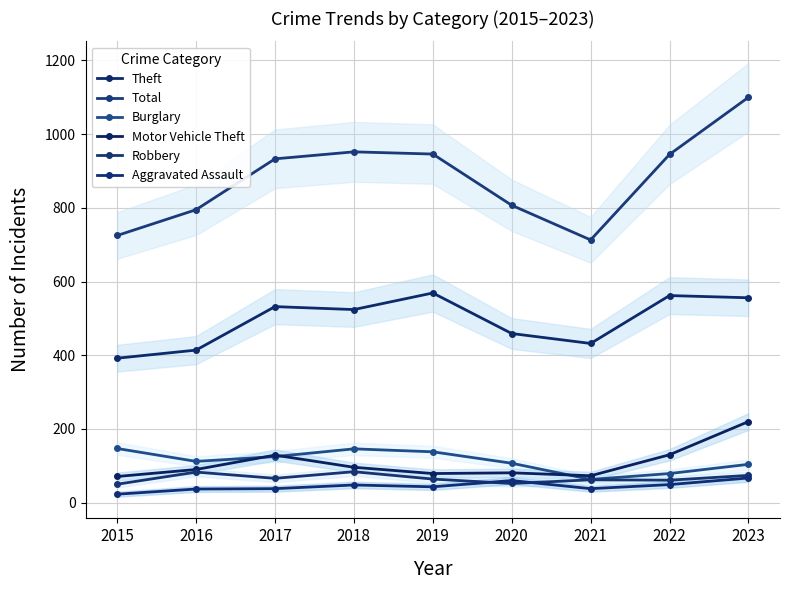

What is the value of the Motor Vehicle Theft point at the 2nd from the left?

90